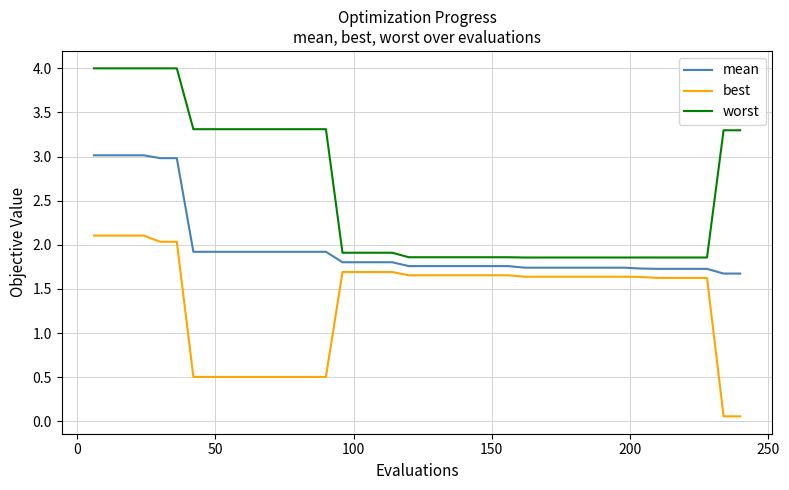

Which series has the largest range (max minus min)?

worst